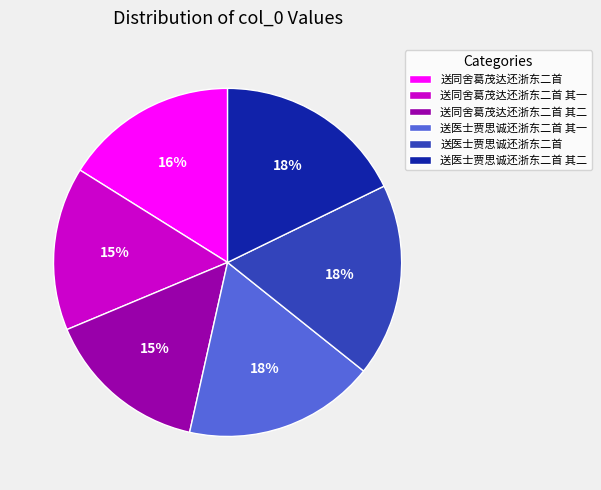

To the nearest percent, what percentage of the pie is 送医士贾思诚还浙东二首?

18%